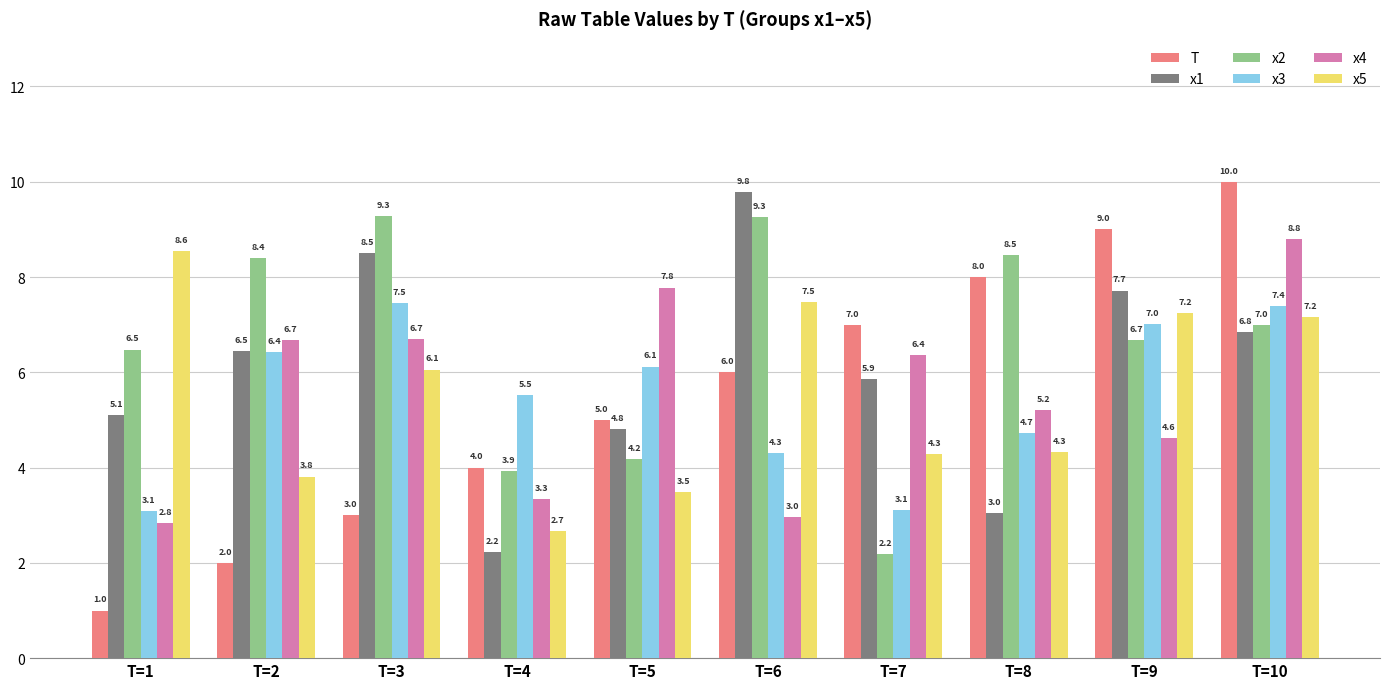

What are all the series names shown in the legend?

T, x1, x2, x3, x4, x5